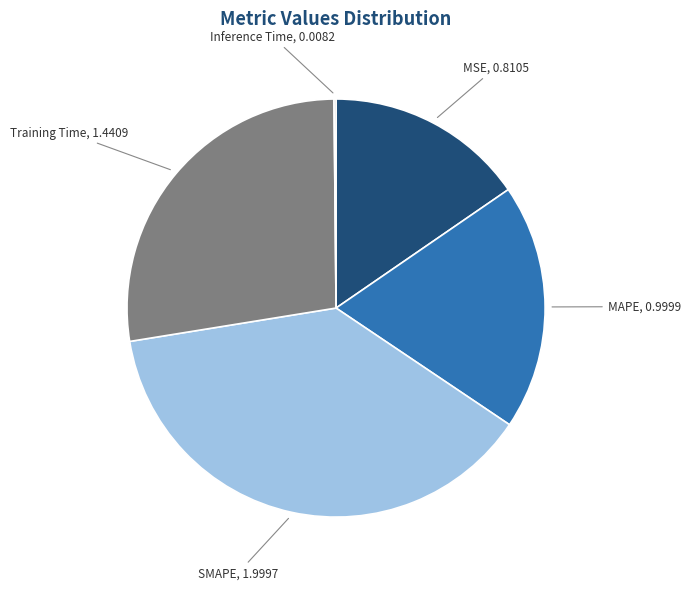

Is there any slice that represents more than half of the pie?

No